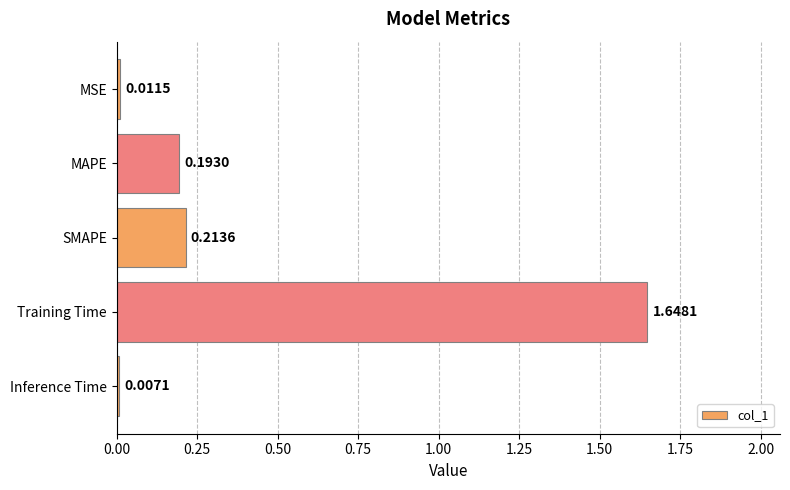

What is the label of the 5th bar from the top?

Inference Time